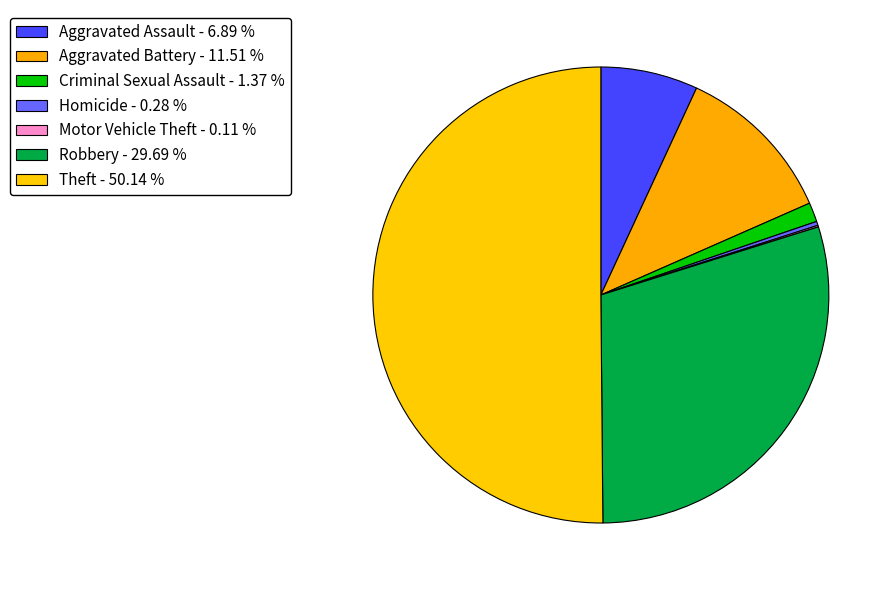

Rank the categories by value from lowest to highest.

Motor Vehicle Theft, Homicide, Criminal Sexual Assault, Aggravated Assault, Aggravated Battery, Robbery, Theft